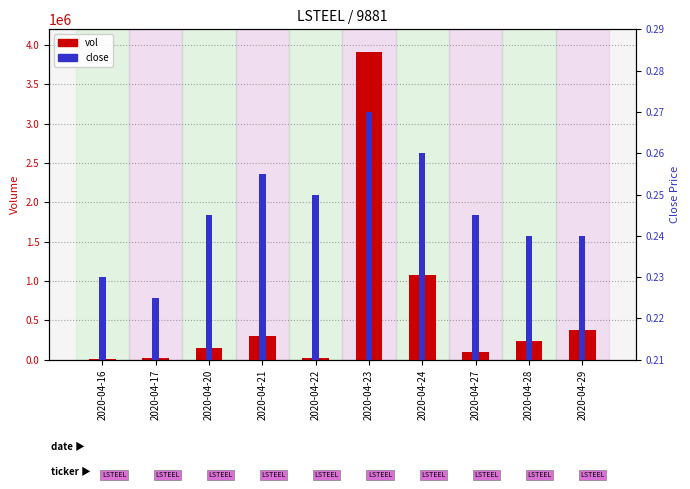

At which category is the sum across all series the highest?

2020-04-23